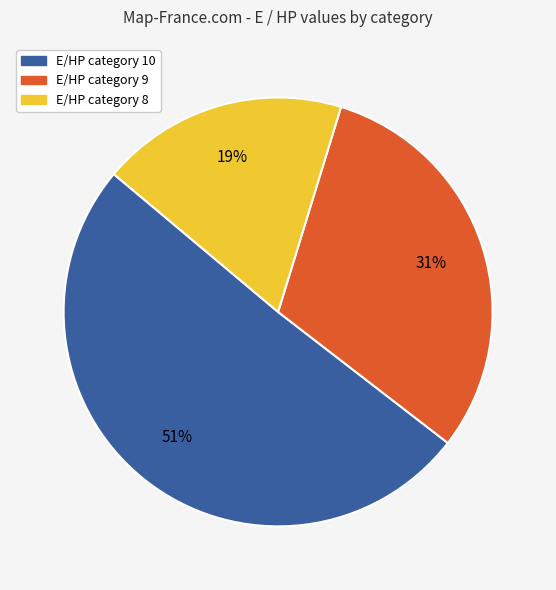

Is there any slice that represents more than half of the pie?

Yes